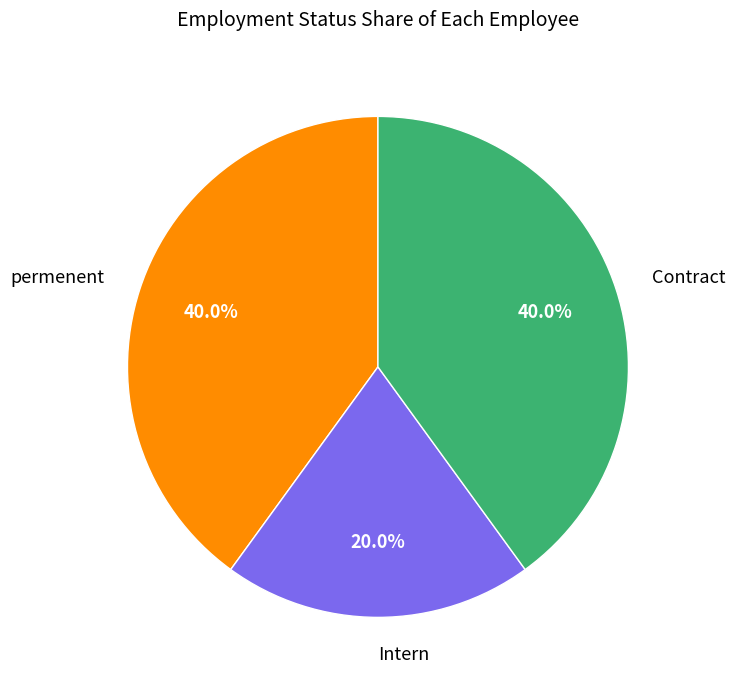

To the nearest percent, what is the average slice percentage?

33%